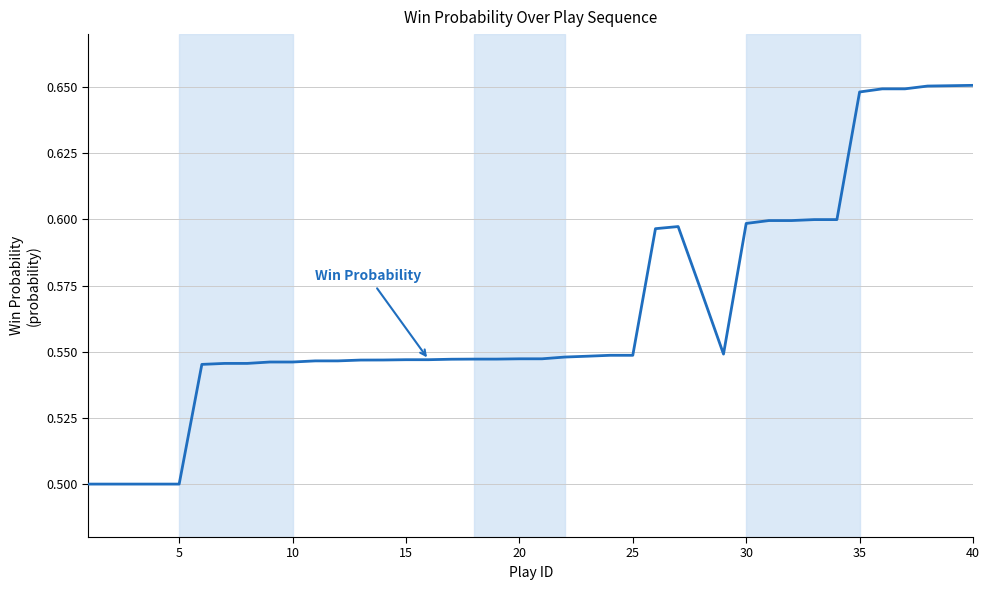

Does the chart display data point markers on the line(s)?

No